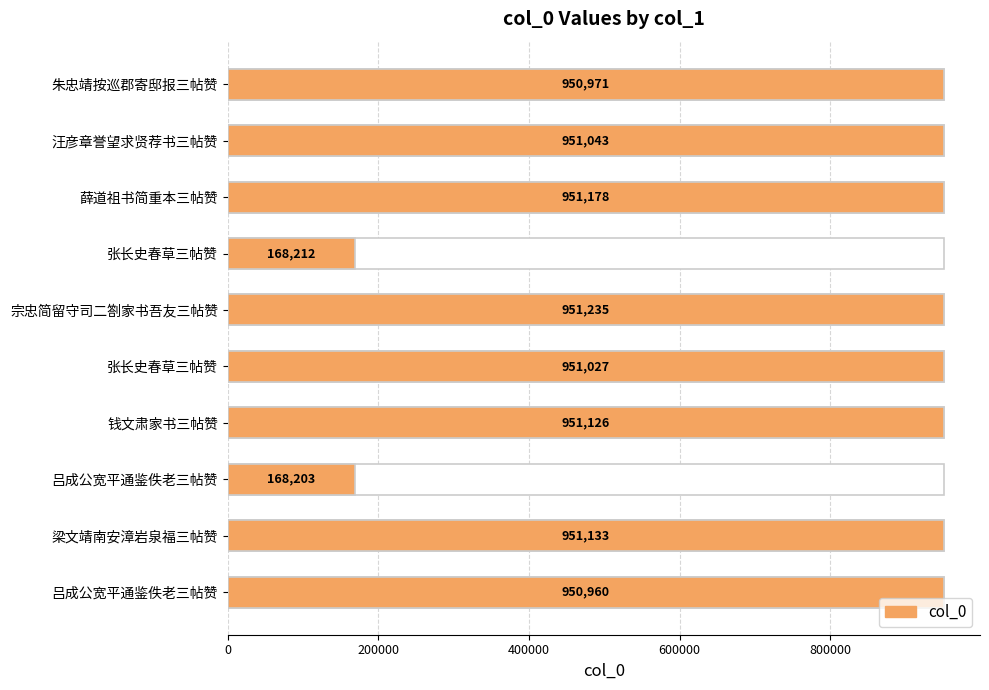

What position from the left is 6?

7